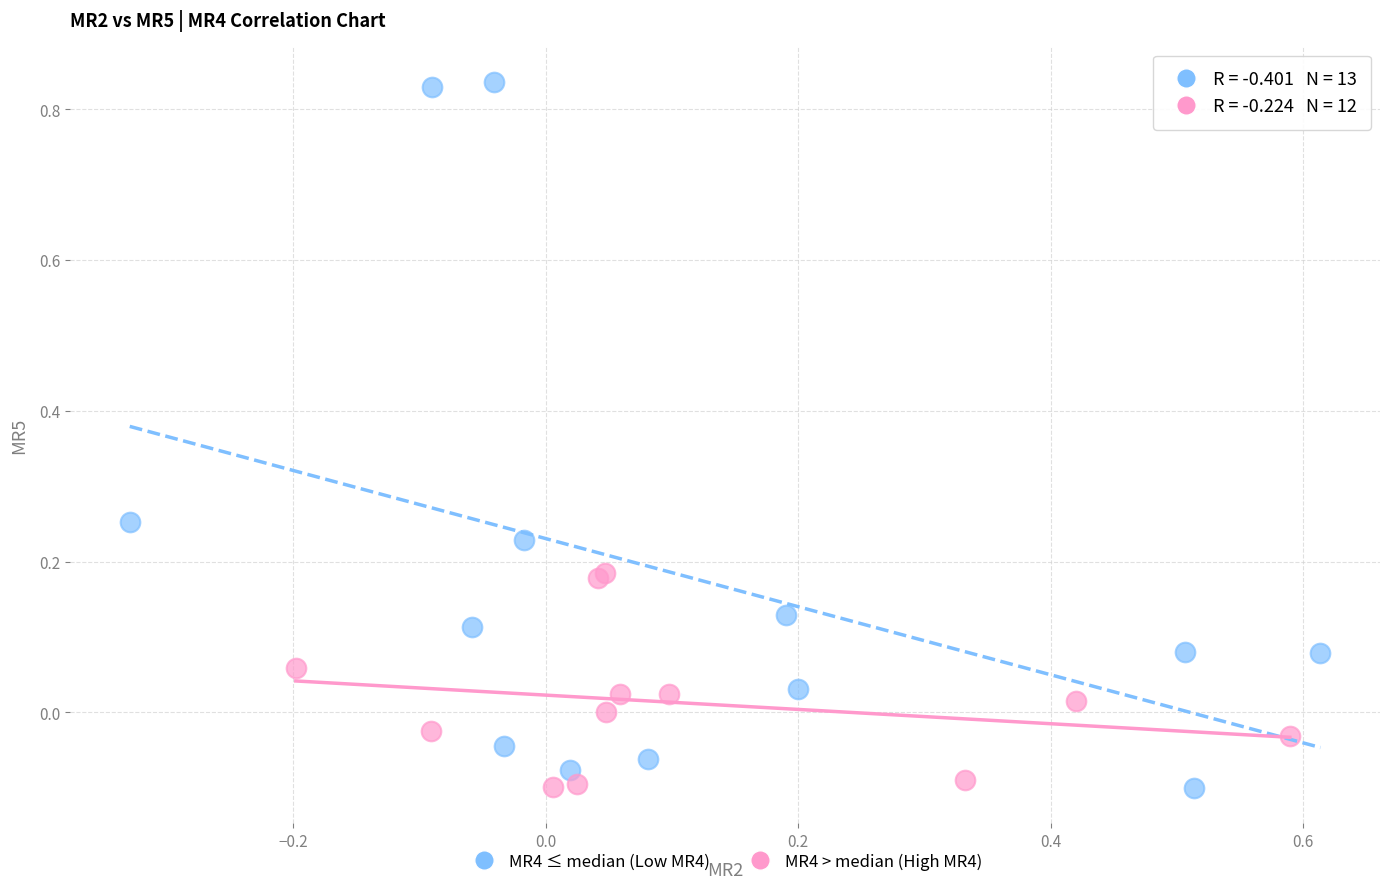

Which series has the largest Y range (max minus min)?

MR4 ≤ median (Low MR4)